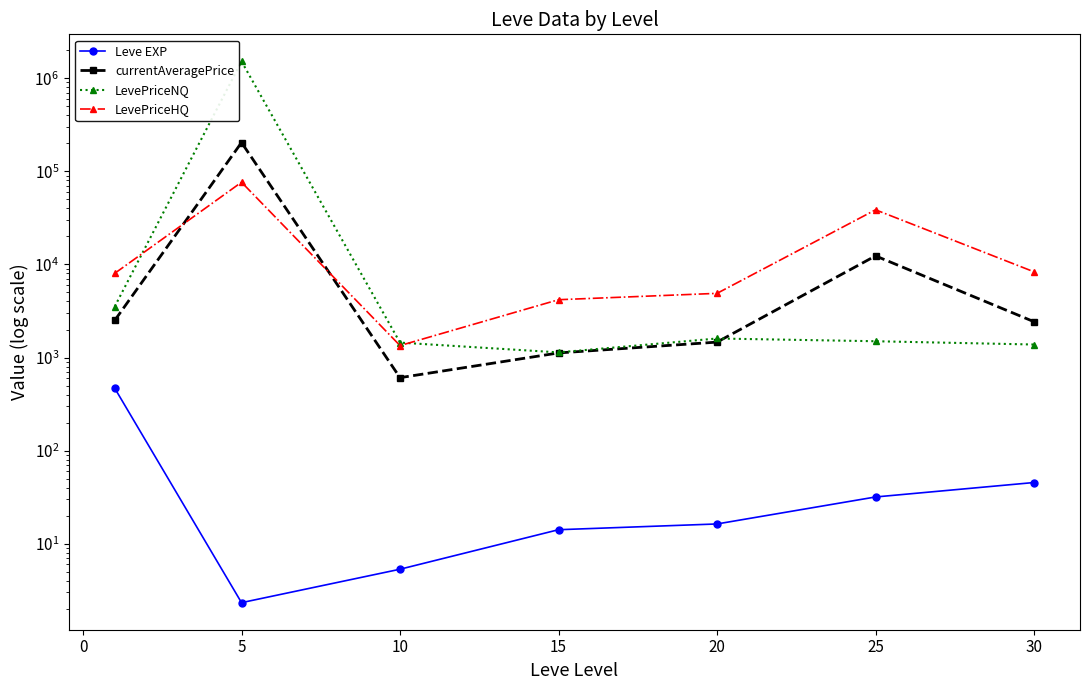

In LevePriceNQ, how many points are higher than both neighbors (excluding endpoints)?

2